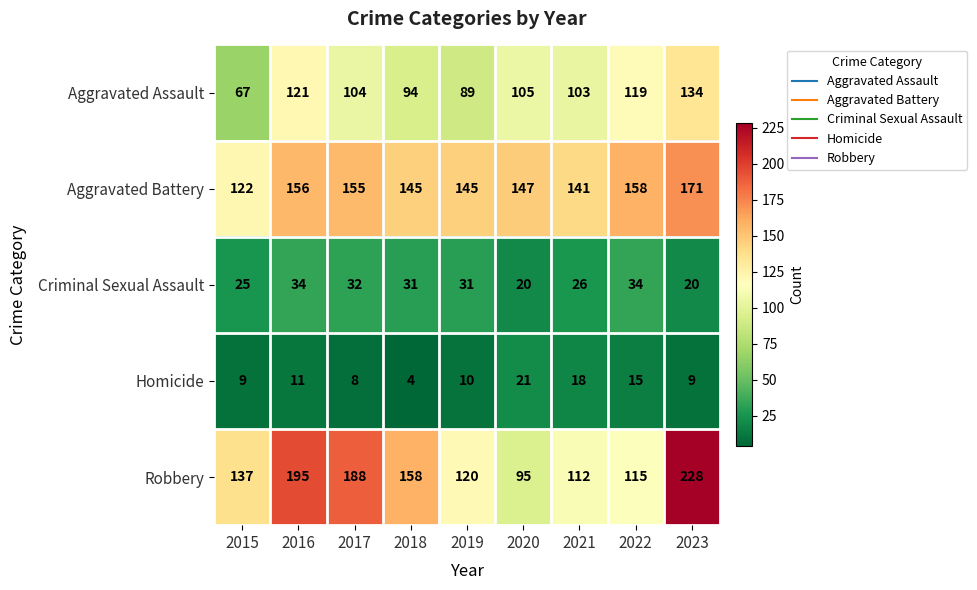

Which series has the largest total across all categories?

Robbery